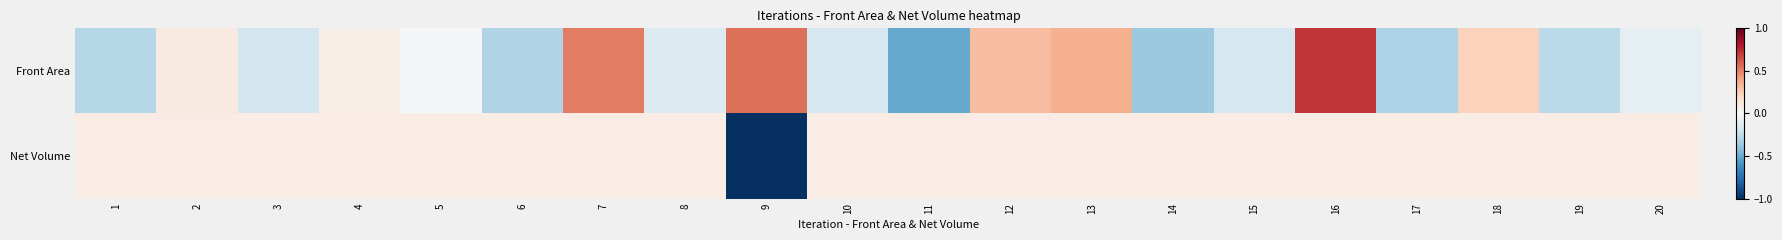

Rank the series at 1 from lowest to highest value.

Front Area, Net Volume